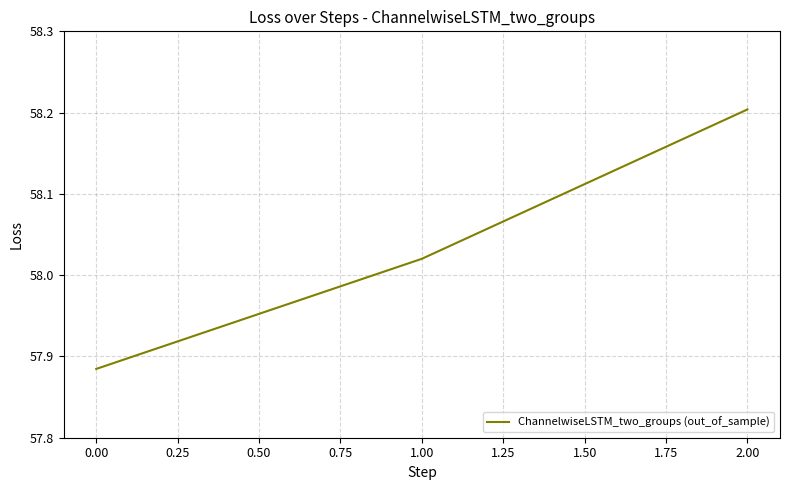

What is the sum of all values?

174.1